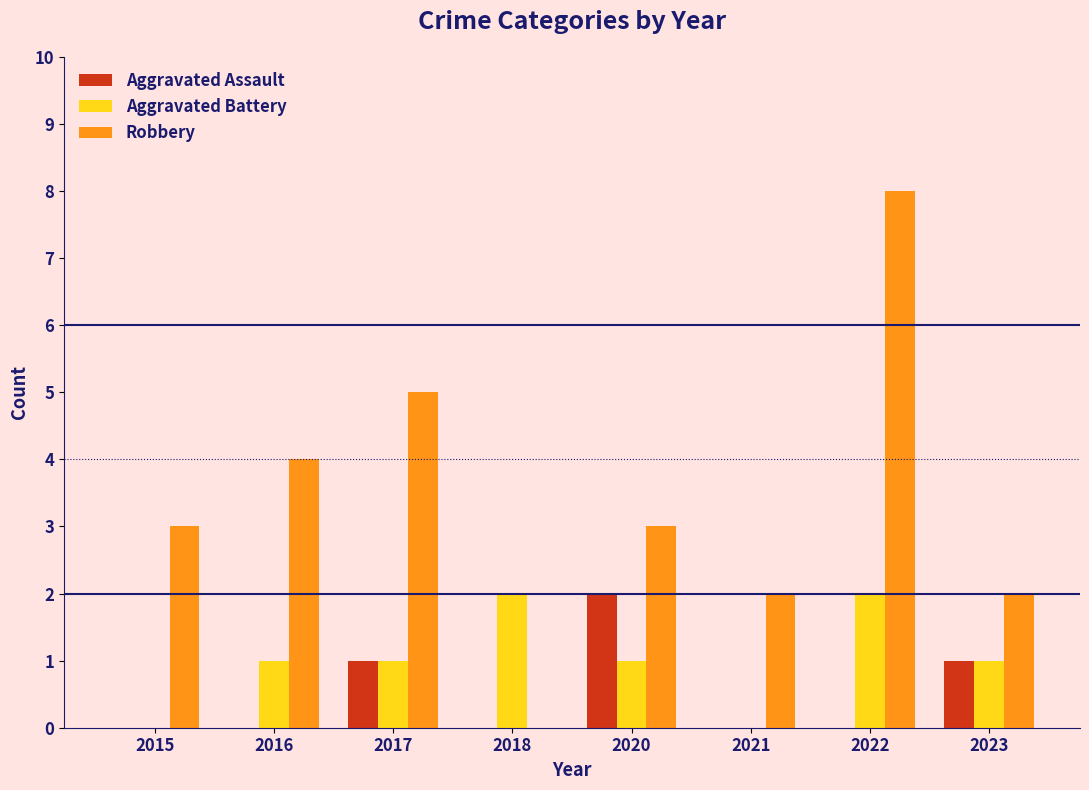

What is the spread (max minus min) of values at 2018?

2